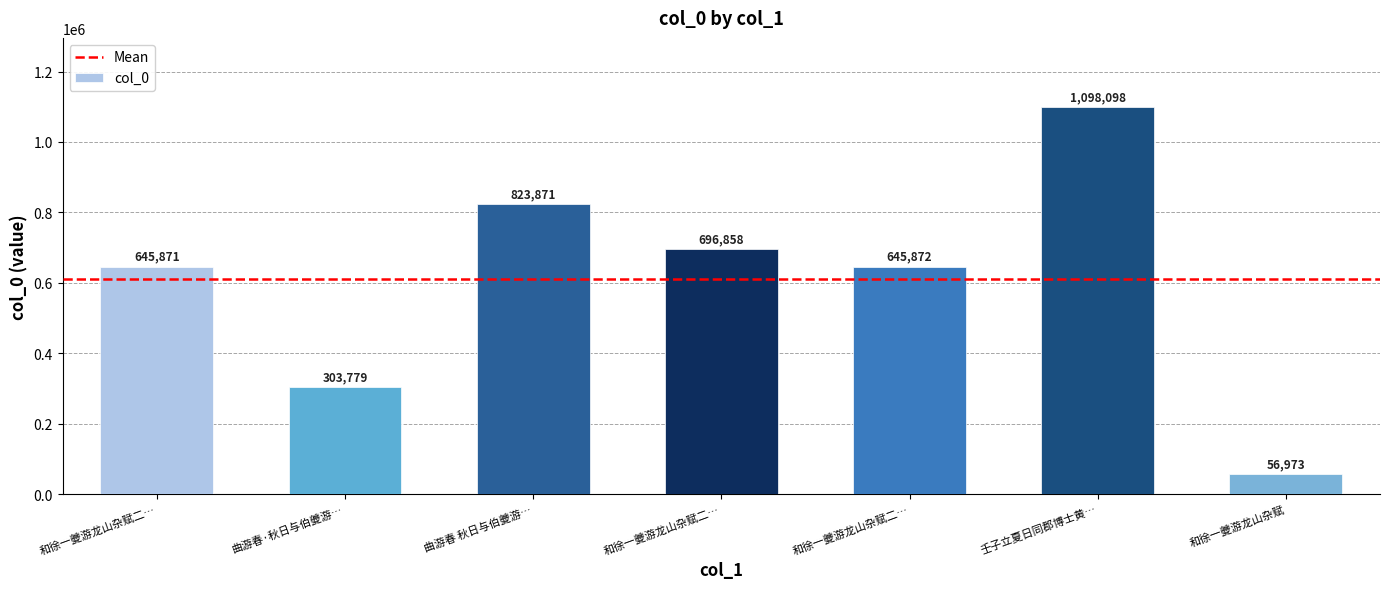

How many categories are shown in the chart?

7